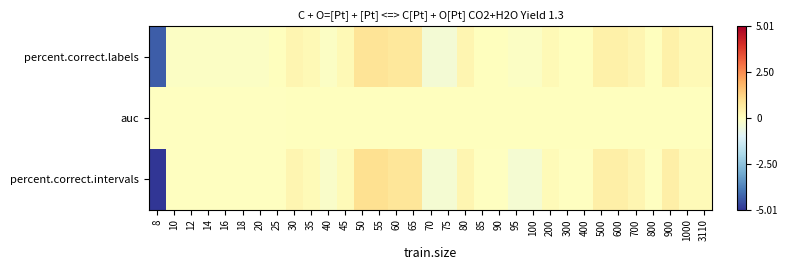

Reading left to right, what are all the values shown in this chart?

percent.correct.labels: 8=-4.4	10=-0.1	12=-0.1	14=-0.1	16=-0.1	18=-0.1	20=-0.1	25=0.0	30=0.3	35=0.2	40=-0.1	45=0.2	50=0.8	55=0.8	60=0.7	65=0.7	70=-0.4	75=-0.4	80=0.3	85=0.0	90=0.0	95=-0.1	100=-0.1	200=0.2	300=0.0	400=0.0	500=0.4	600=0.4	700=0.3	800=0.0	900=0.4	1000=0.2	3110=0.2
auc: 8=-0.0	10=-0.0	12=-0.0	14=-0.0	16=-0.0	18=-0.0	20=-0.0	25=-0.0	30=0.0	35=0.0	40=0.0	45=0.0	50=0.0	55=0.0	60=0.0	65=0.0	70=0.0	75=0.0	80=0.0	85=0.0	90=0.0	95=0.0	100=0.0	200=0.0	300=0.0	400=0.0	500=0.0	600=0.0	700=0.0	800=0.0	900=0.0	1000=0.0	3110=0.0
percent.correct.intervals: 8=-5.0	10=-0.0	12=-0.0	14=-0.0	16=-0.0	18=-0.0	20=-0.0	25=-0.0	30=0.3	35=0.2	40=-0.2	45=0.2	50=1.0	55=1.0	60=0.8	65=0.8	70=-0.3	75=-0.3	80=0.3	85=-0.0	90=-0.0	95=-0.3	100=-0.3	200=0.2	300=-0.0	400=-0.0	500=0.5	600=0.5	700=0.3	800=-0.0	900=0.5	1000=0.2	3110=0.2